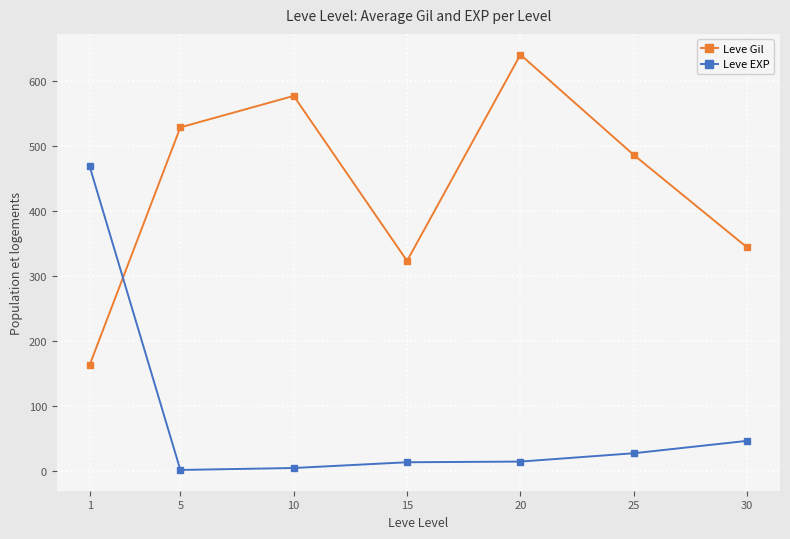

Which series has the largest total across all categories?

Leve Gil